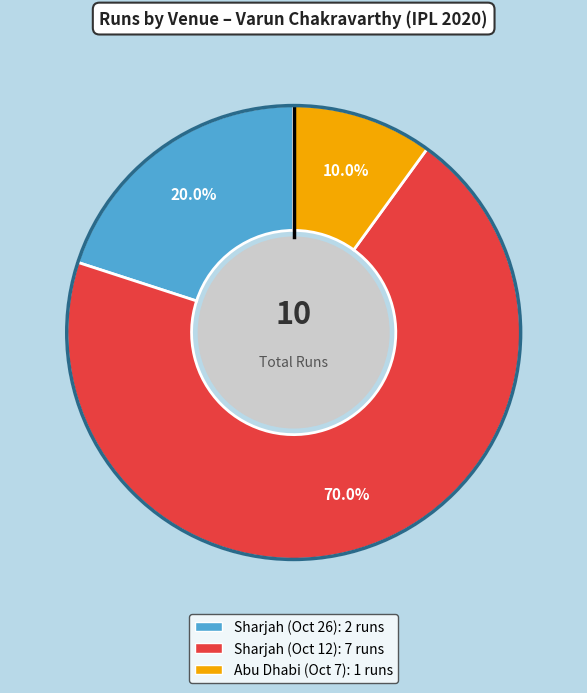

What percentage is the Abu Dhabi (Oct 7) slice, to the nearest percent?

10%